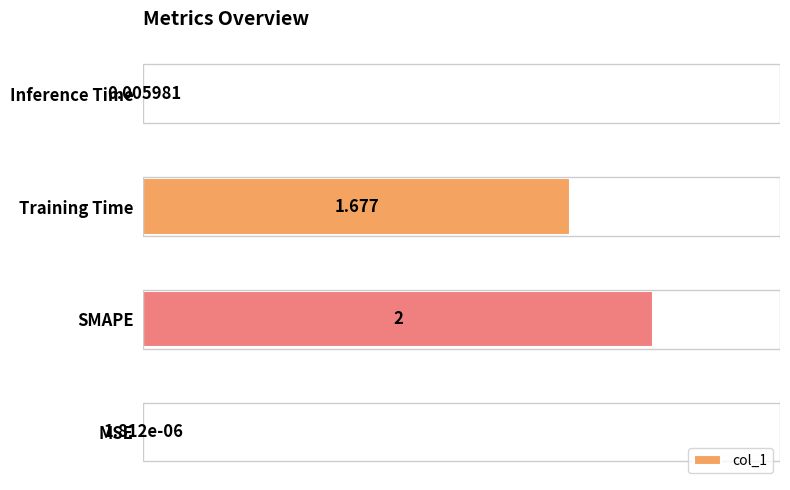

How many distinct data groups are displayed?

1